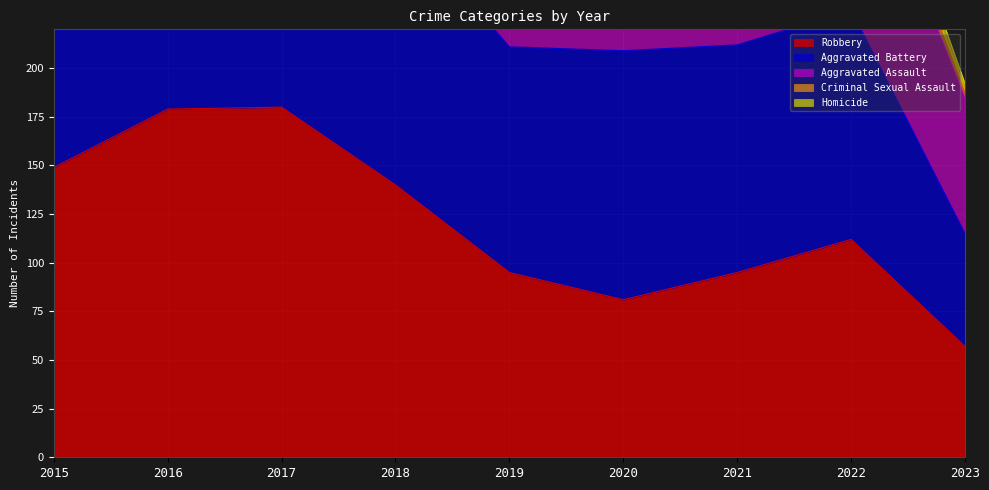

What is the value of the Aggravated Battery point at the 2nd from the left?

90